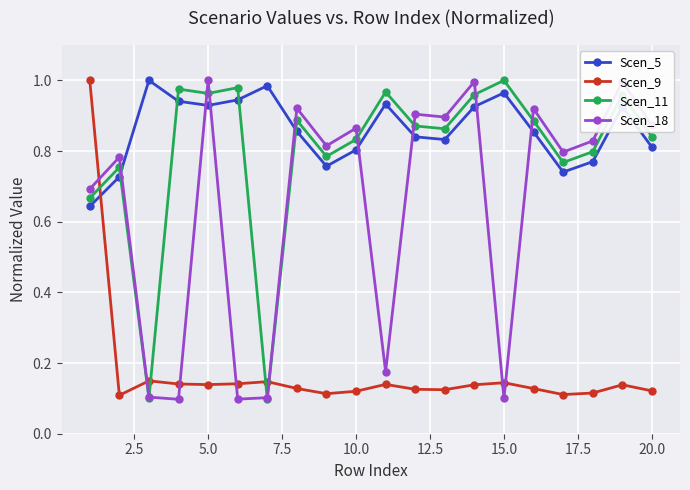

What are all the series names shown in the legend?

Scen_5, Scen_9, Scen_11, Scen_18